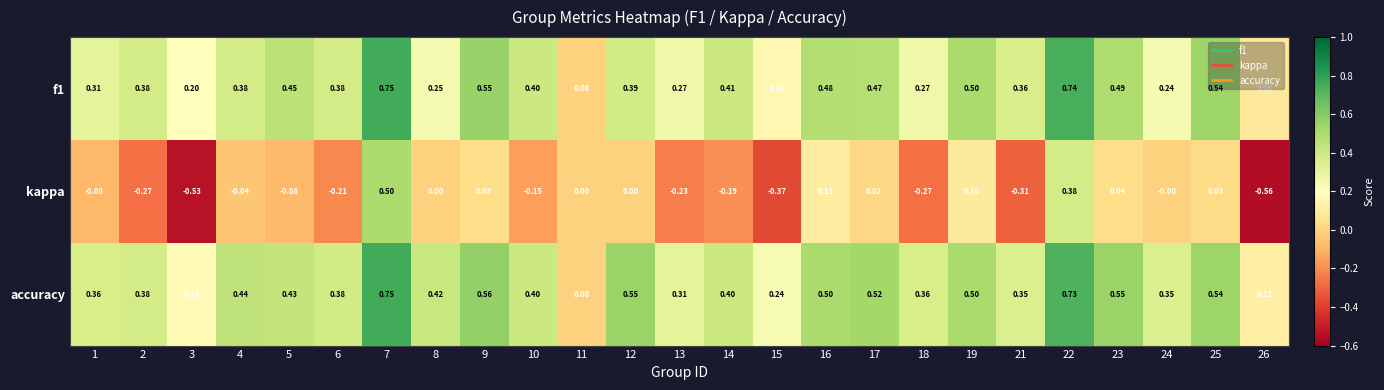

Which series has the largest range (max minus min)?

kappa